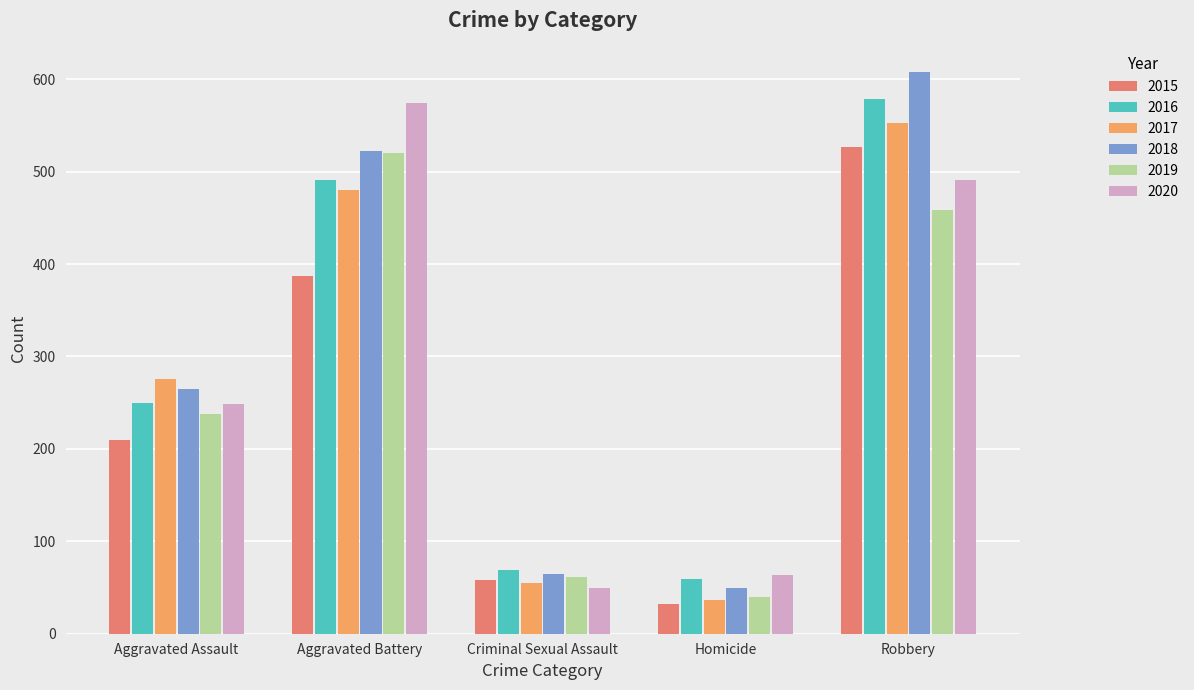

Where is 2017 nearest to the value 295?

Aggravated Assault